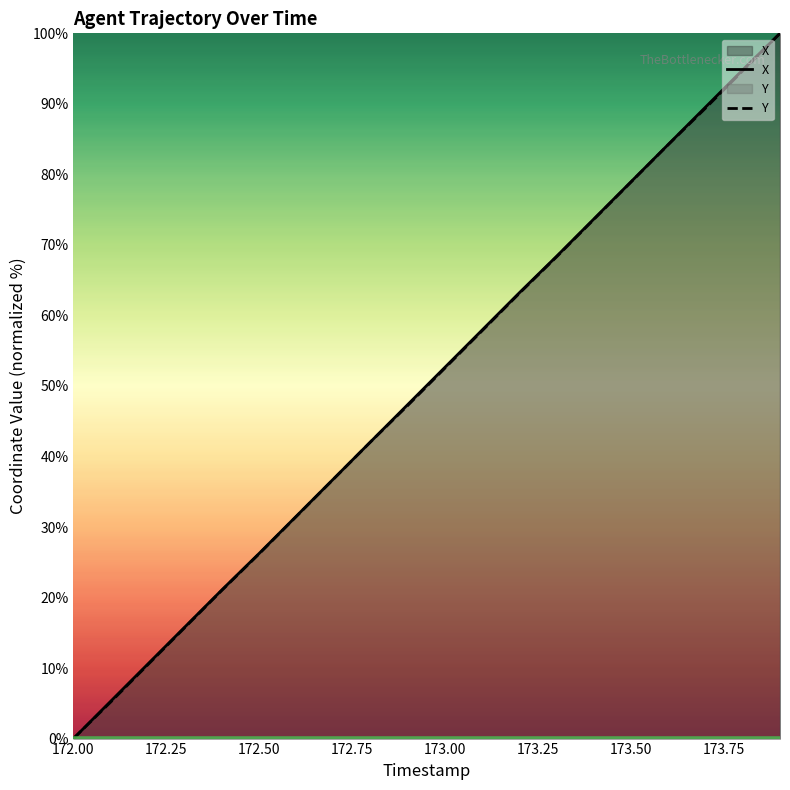

What is the maximum value for X?

100.0